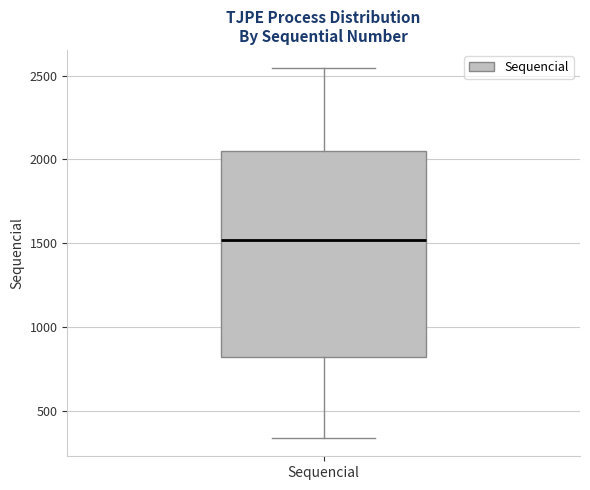

Read this box plot against the y-axis: the position of the median line, the range covered by the box, and the ends of both whiskers. The values are not printed on the chart, so give them approximately, as read against the axis.

median 1500, box 800 to 2050, whiskers 350 to 2550